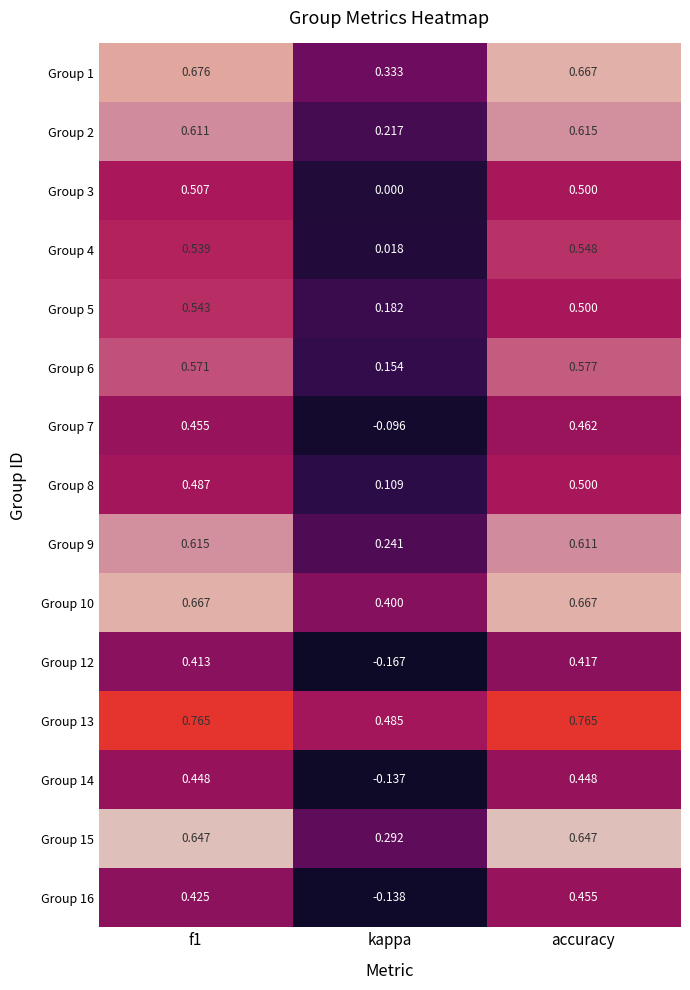

Where is Group 2 nearest to the value 0?

kappa